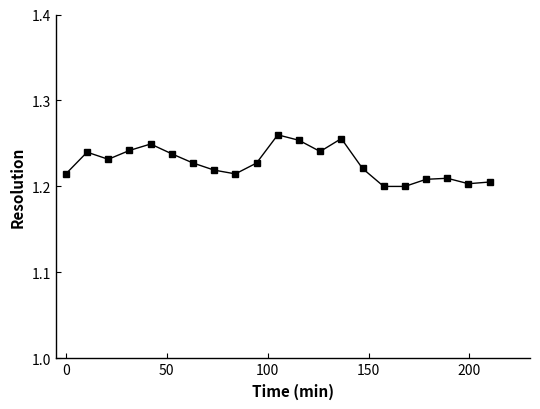

What is the sum of all values?

25.8